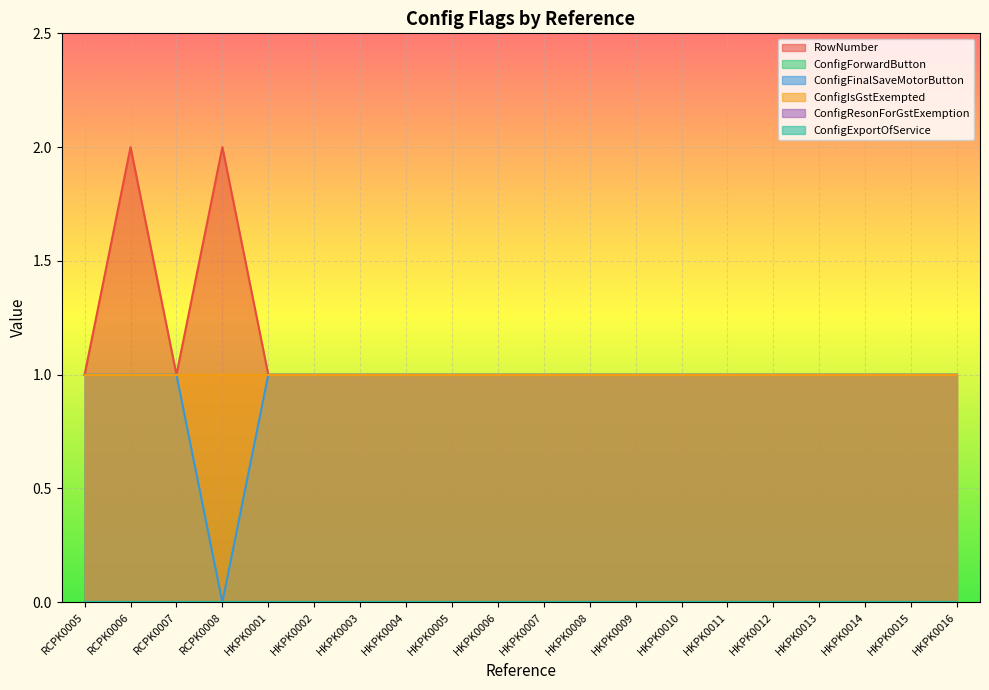

The ConfigForwardButton series shows 0 at HKPK0016. True or false?

True